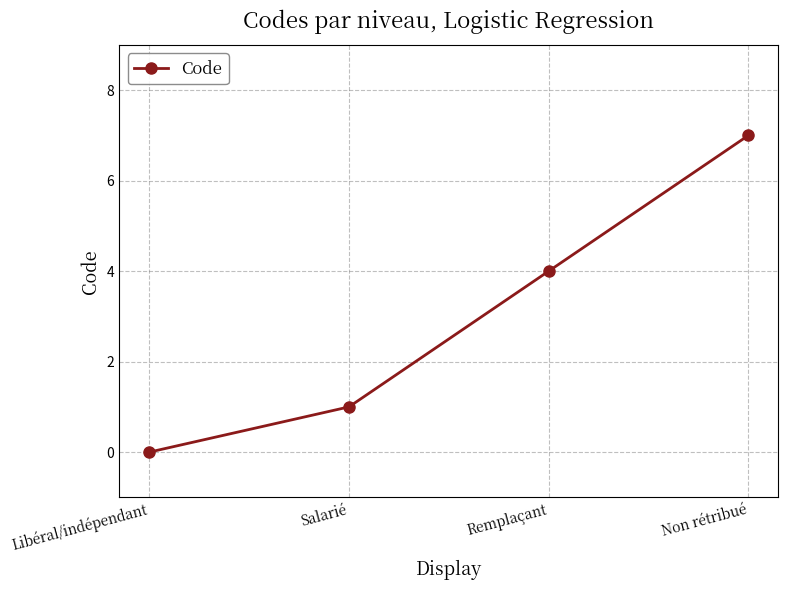

What is the label of the 4th point from the right?

Libéral/indépendant